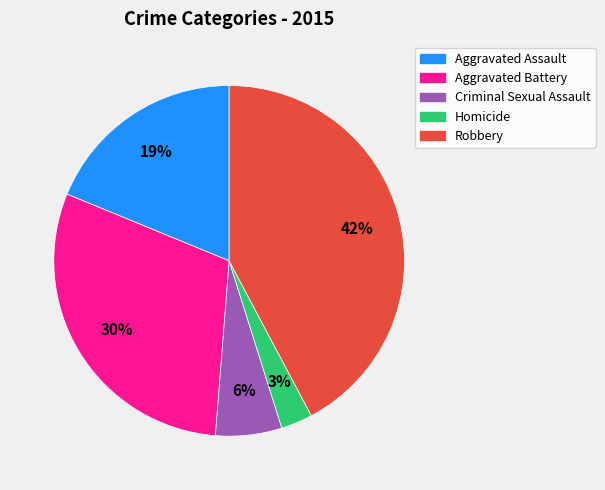

What percentage is the Aggravated Assault slice, to the nearest percent?

19%